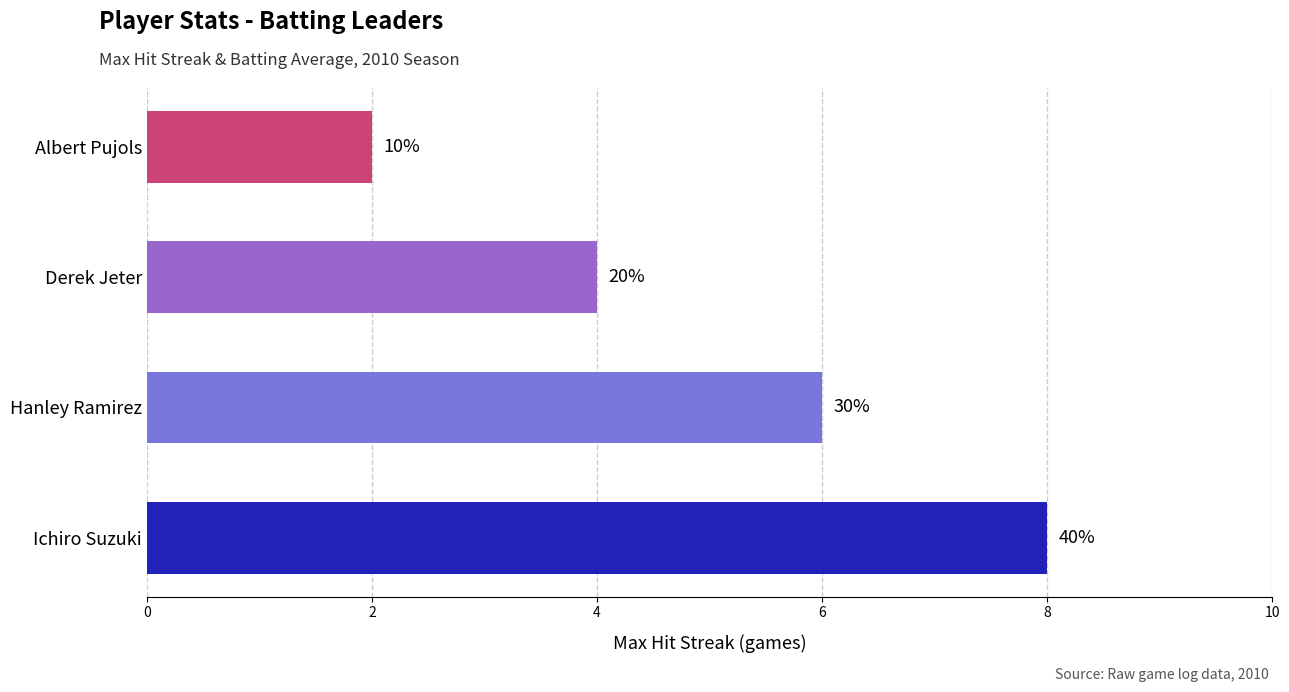

How many bars are there in total?

4